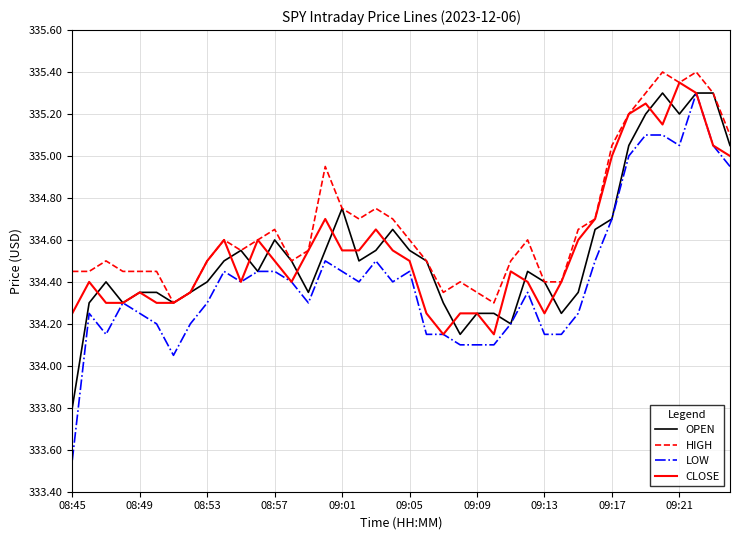

True or false: HIGH and LOW cross at least once.

False